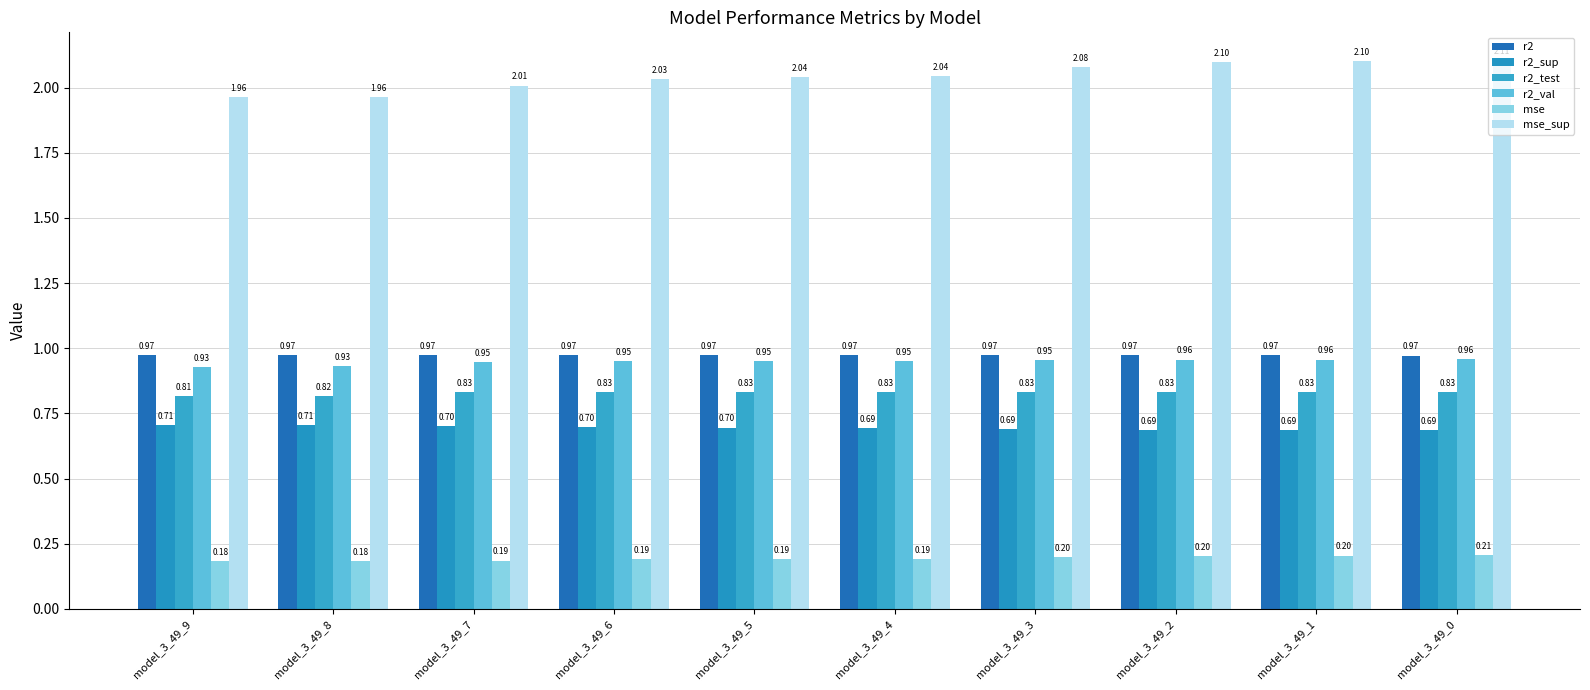

Which label corresponds to the largest value in the chart?

model_3_49_0